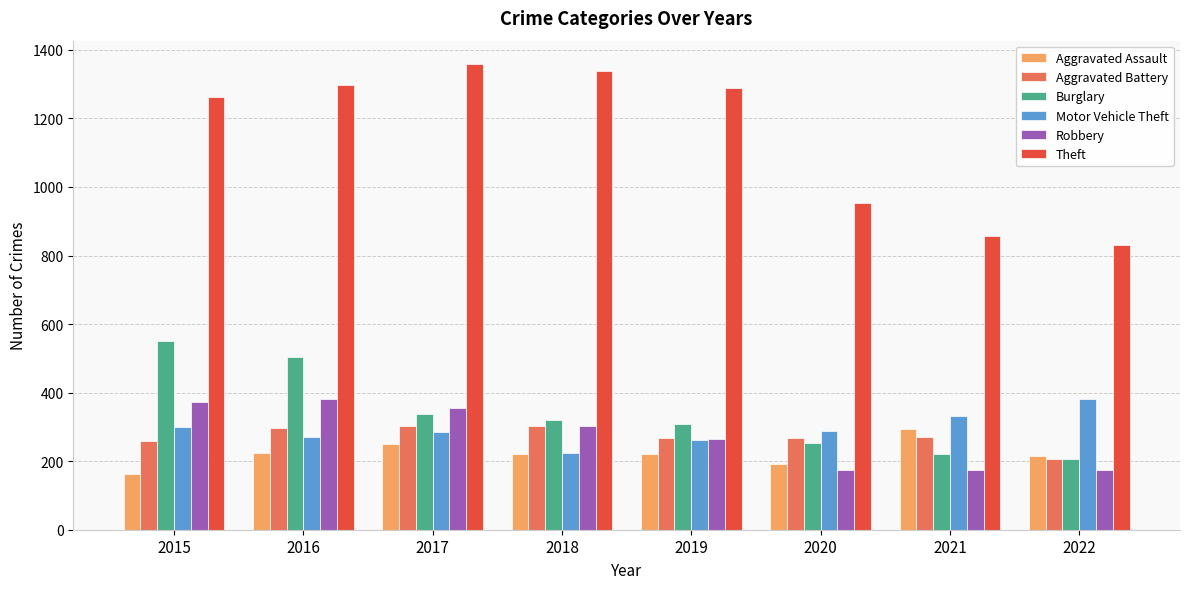

What is the sum of the Burglary values at 2020 and 2016?

757